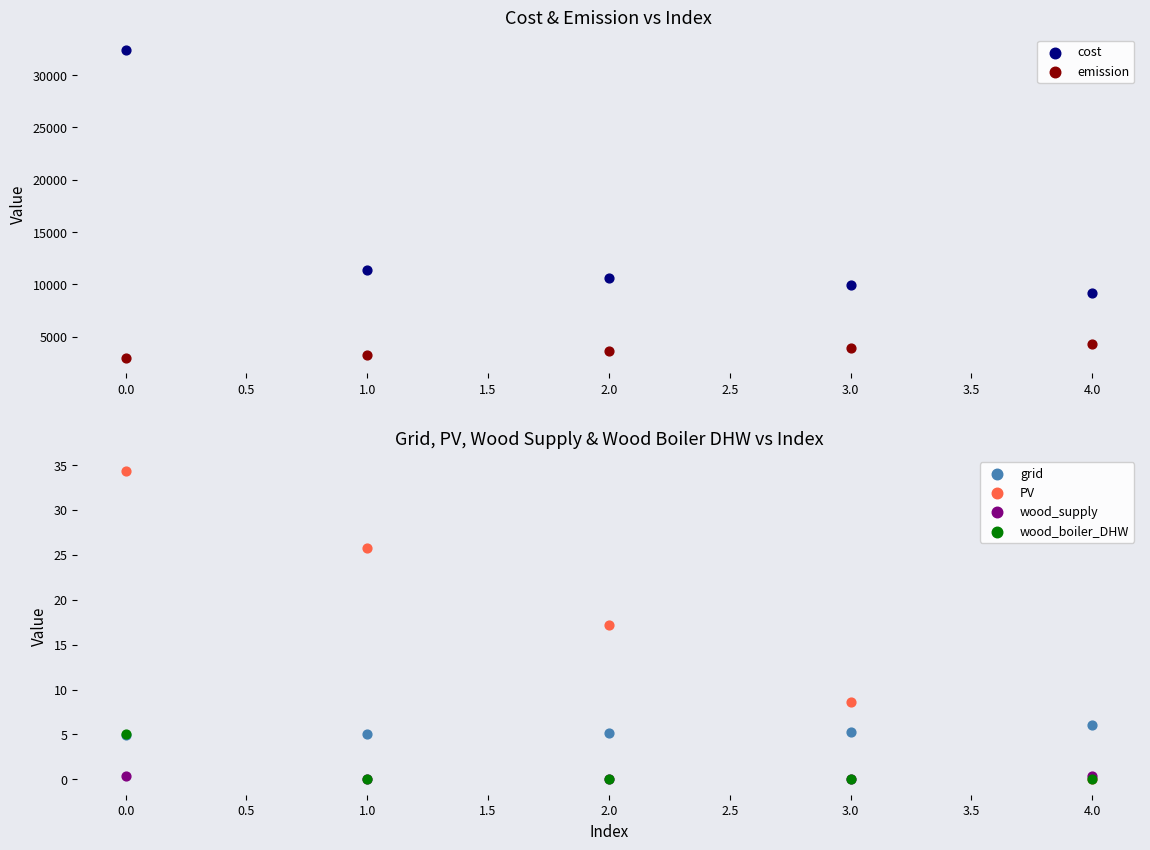

Which series has the largest total across all categories?

cost